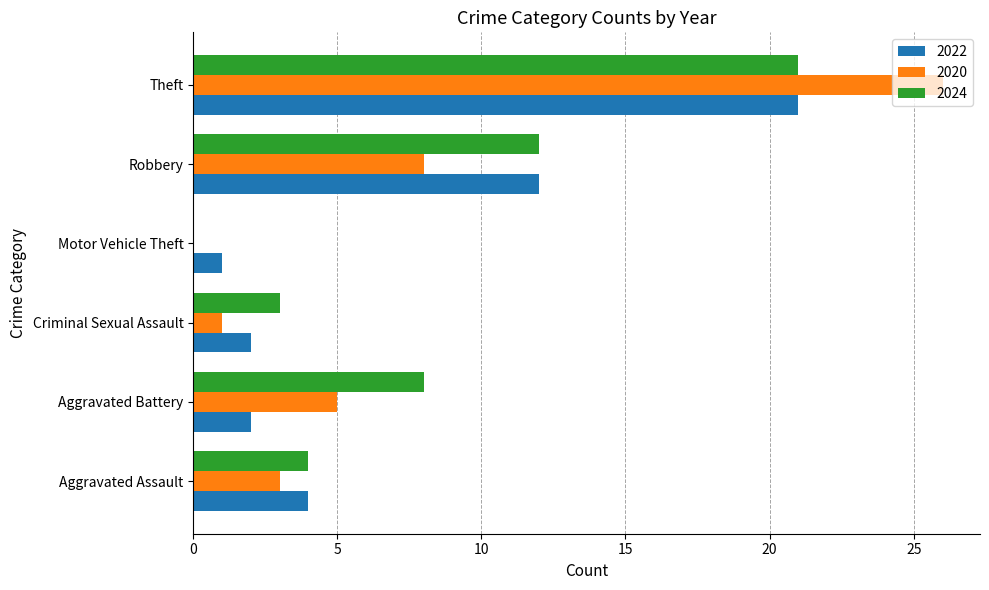

What is the sum of all 2022 values?

42